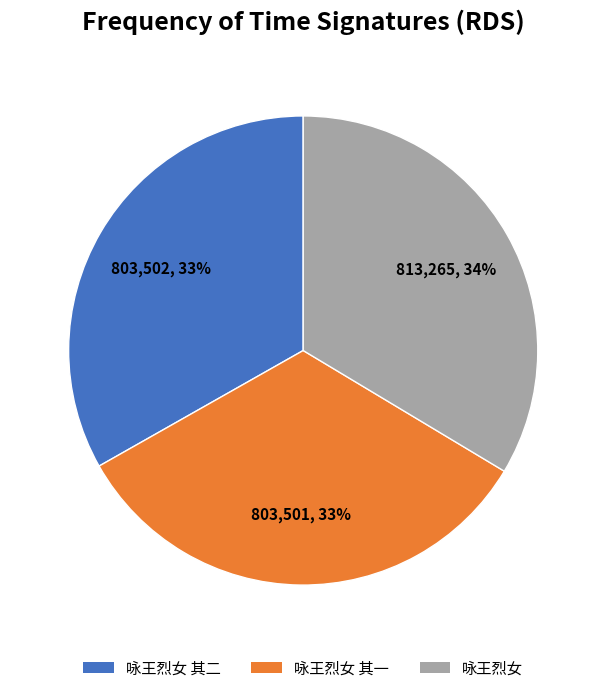

To the nearest percent, what percentage of the pie is 咏王烈女 其二?

33%